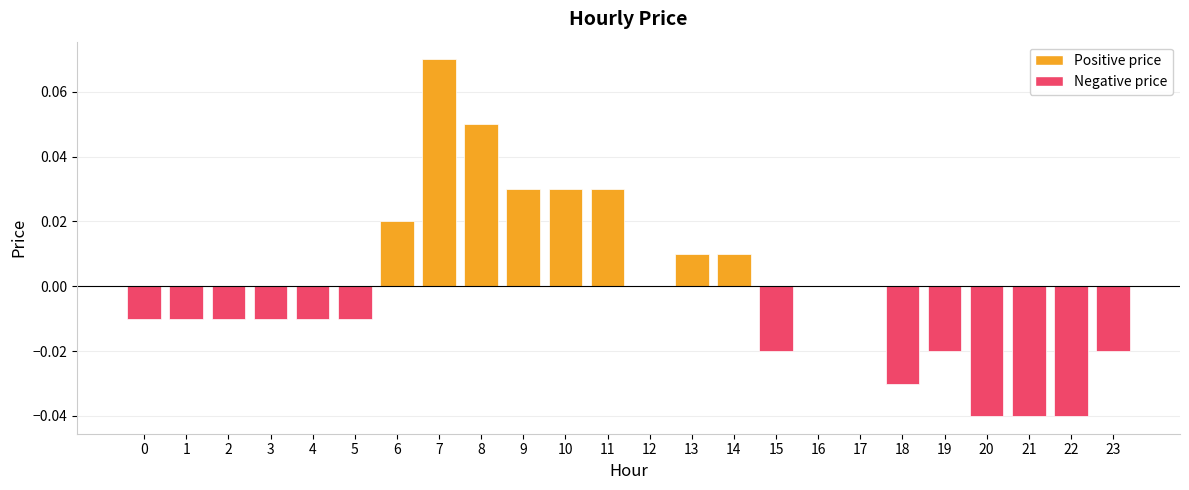

True or false: the data shows -0.0 at 5.

True